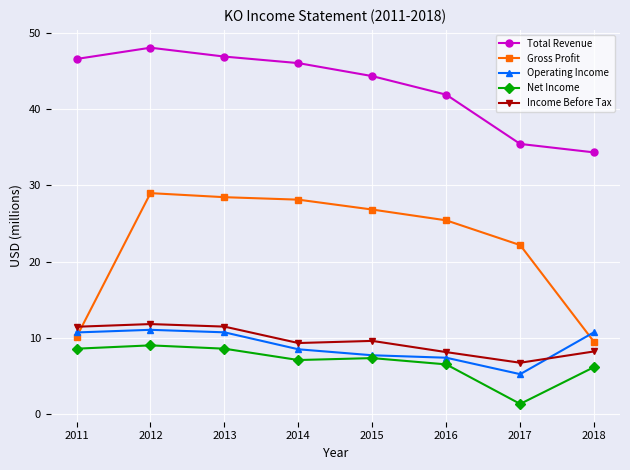

True or false: Total Revenue has more than 0 points higher than both neighbors.

True